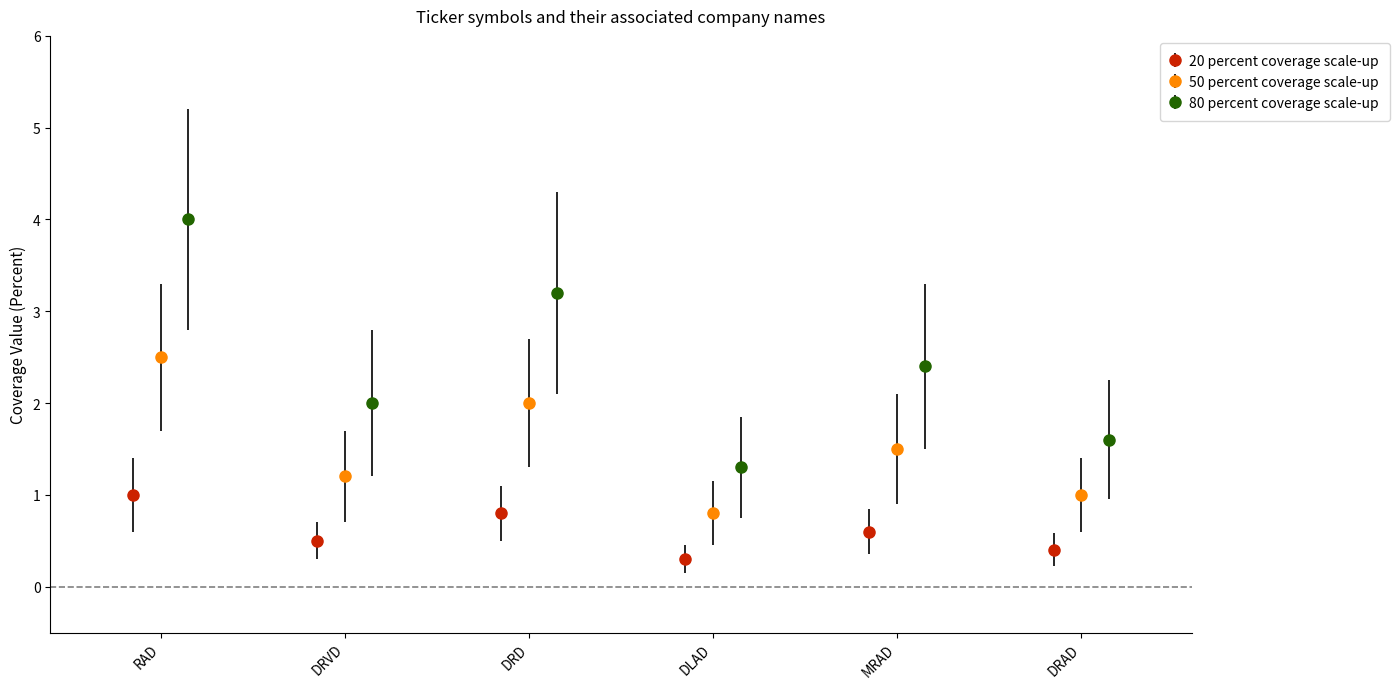

How many interior local valleys does the 20 percent coverage scale-up series have?

2